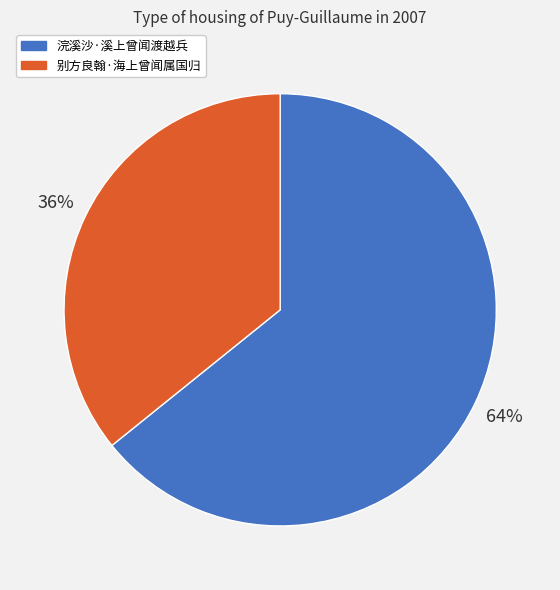

Rank the categories by value from lowest to highest.

别方良翰·海上曾闻属国归, 浣溪沙·溪上曾闻渡越兵